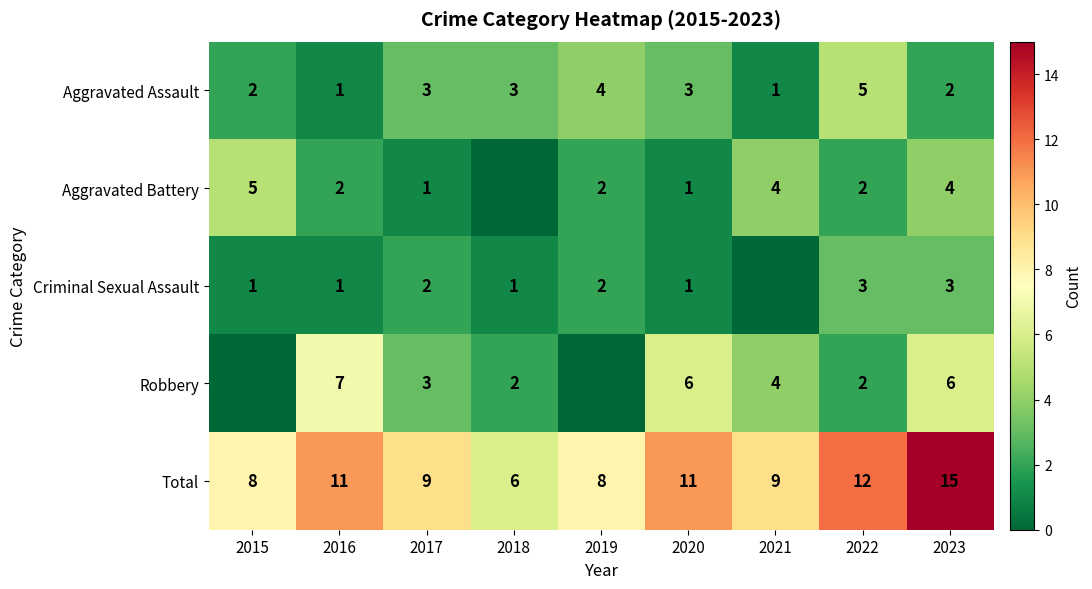

True or false: Aggravated Assault has a value of 5 at 2018.

False